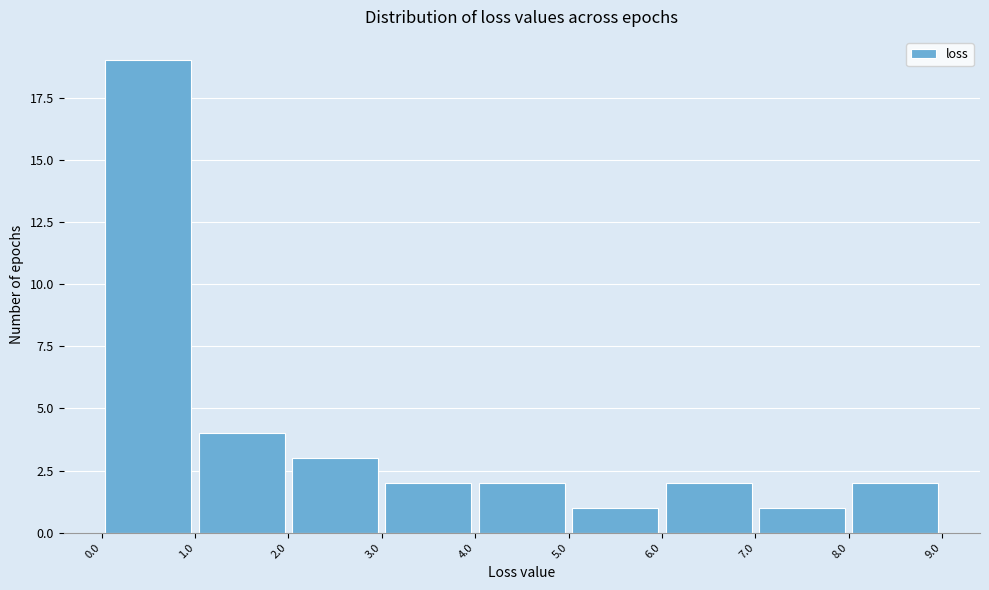

Which range on the x-axis has the tallest bar?

0.0 to 1.0